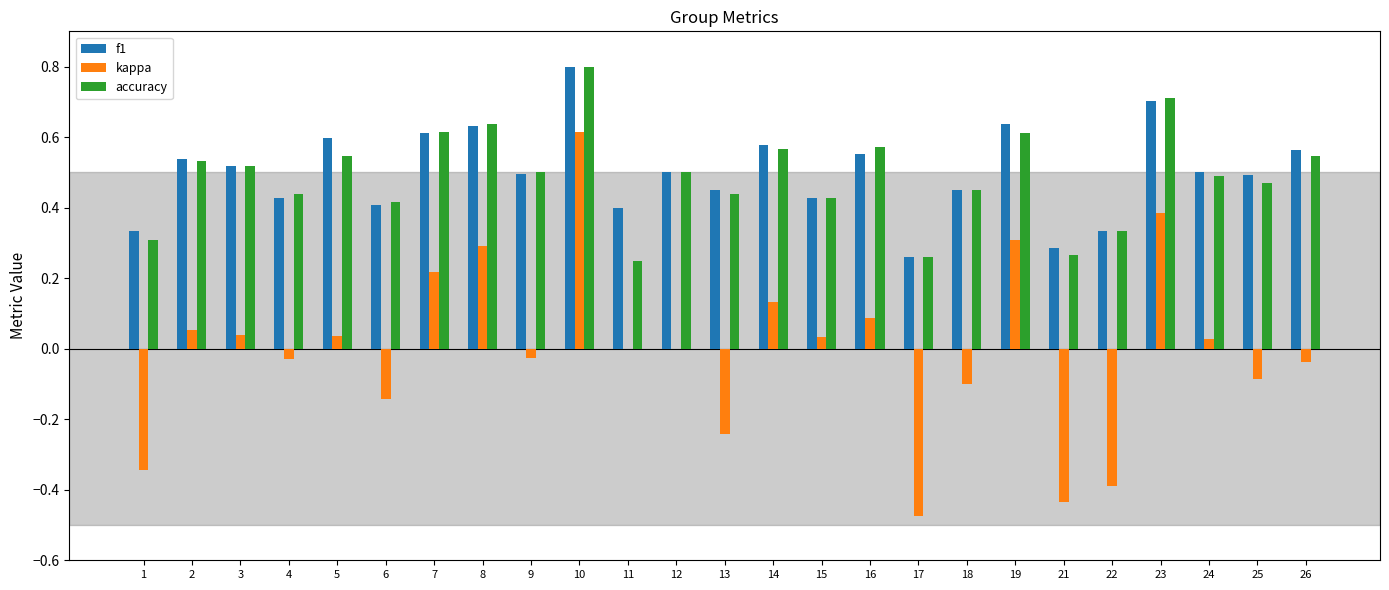

Is the value of accuracy at 14 greater than the value of f1 at 7?

No